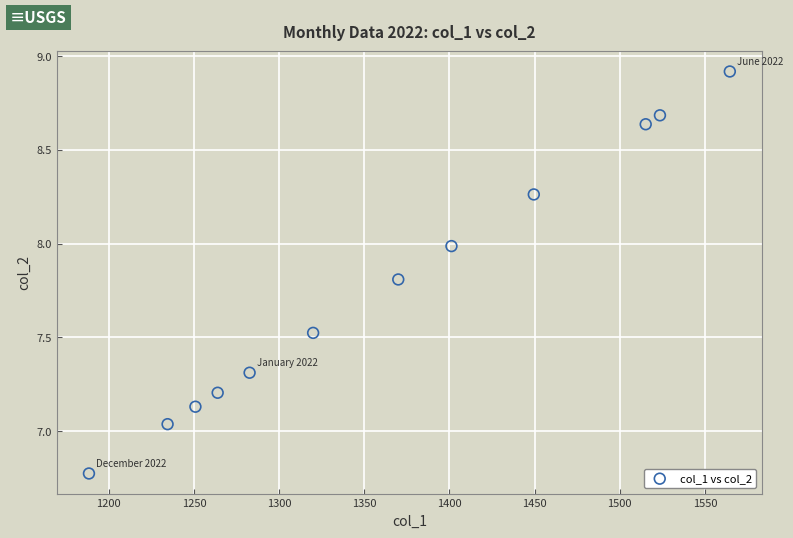

What is the average X value?

1363.7